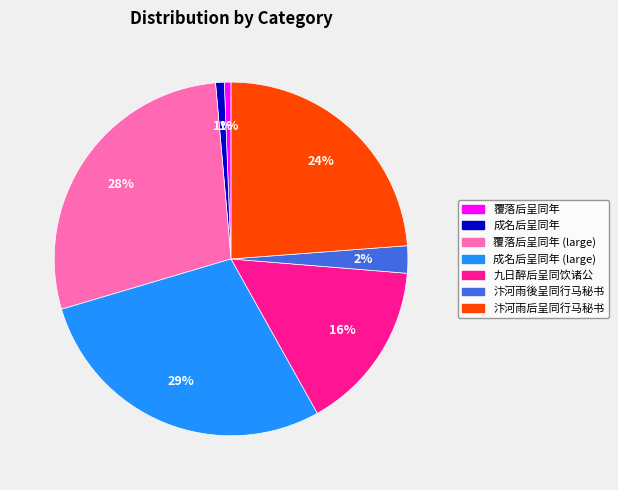

Count the number of slices in the pie.

7